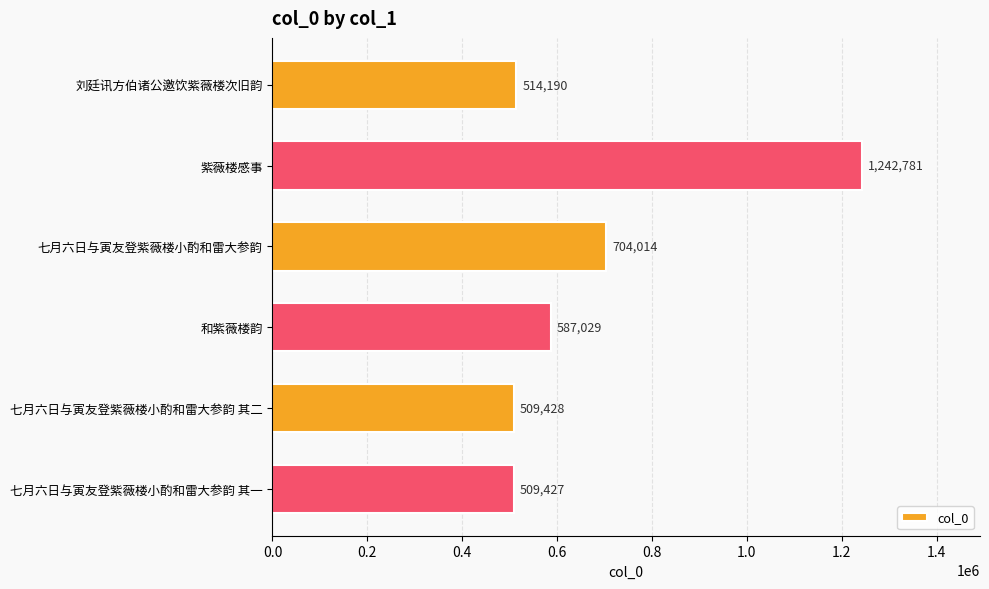

What is the value of the 5th bar from the top?

509428